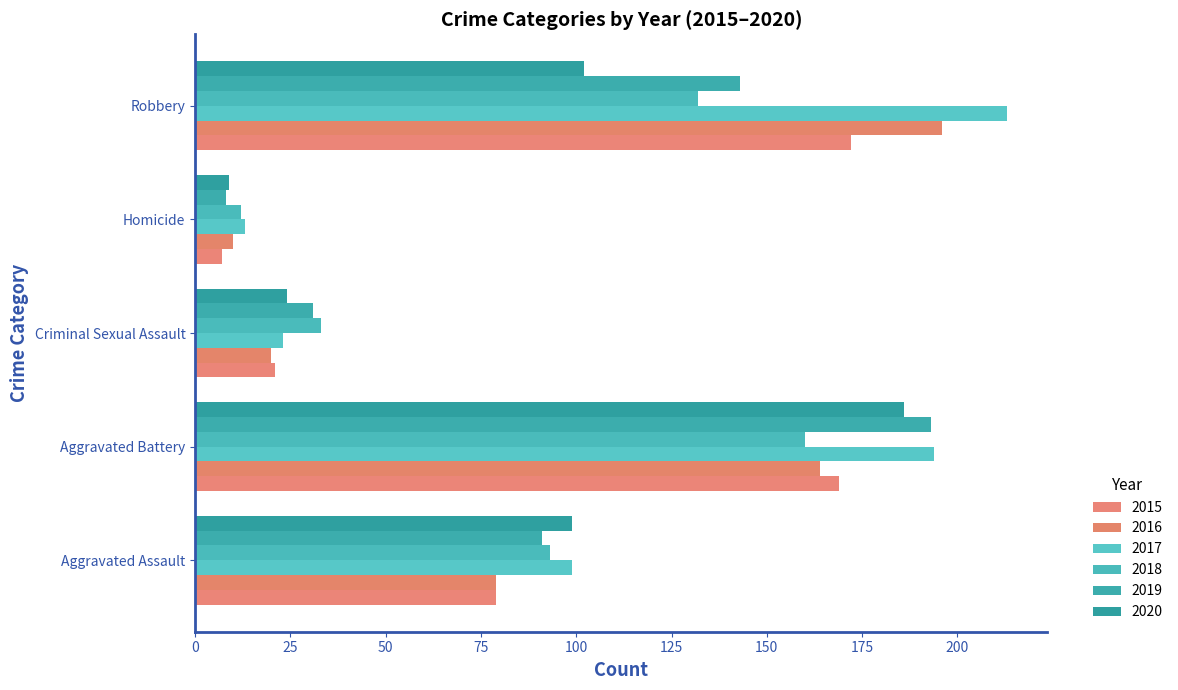

Between Criminal Sexual Assault and Robbery, which series saw the biggest shift?

2017